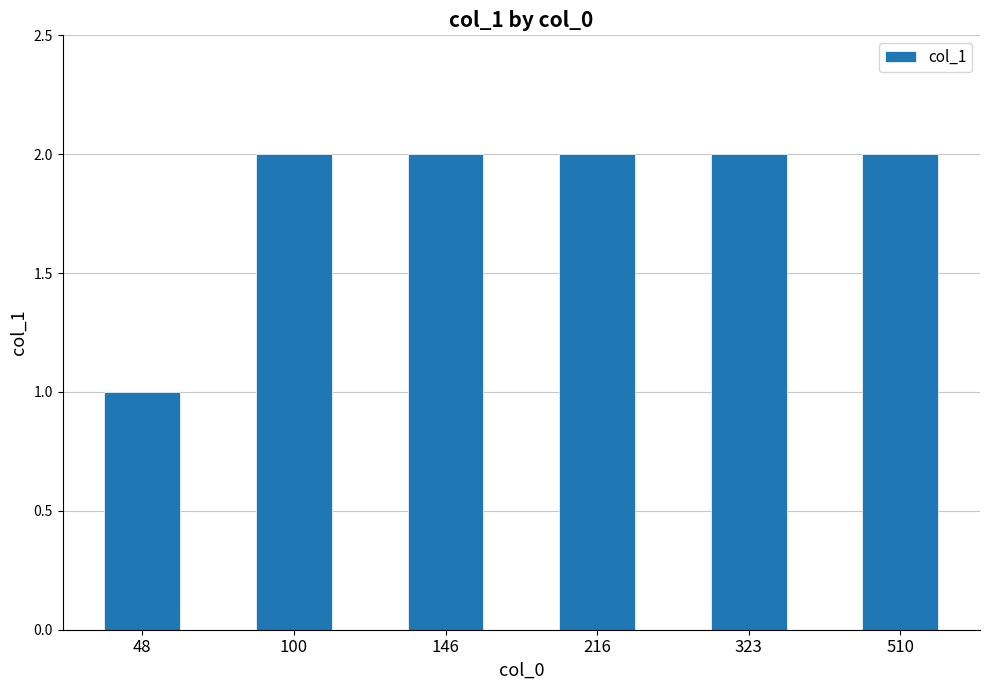

Approximately how many times larger is the value at 323 compared to 216?

1.0